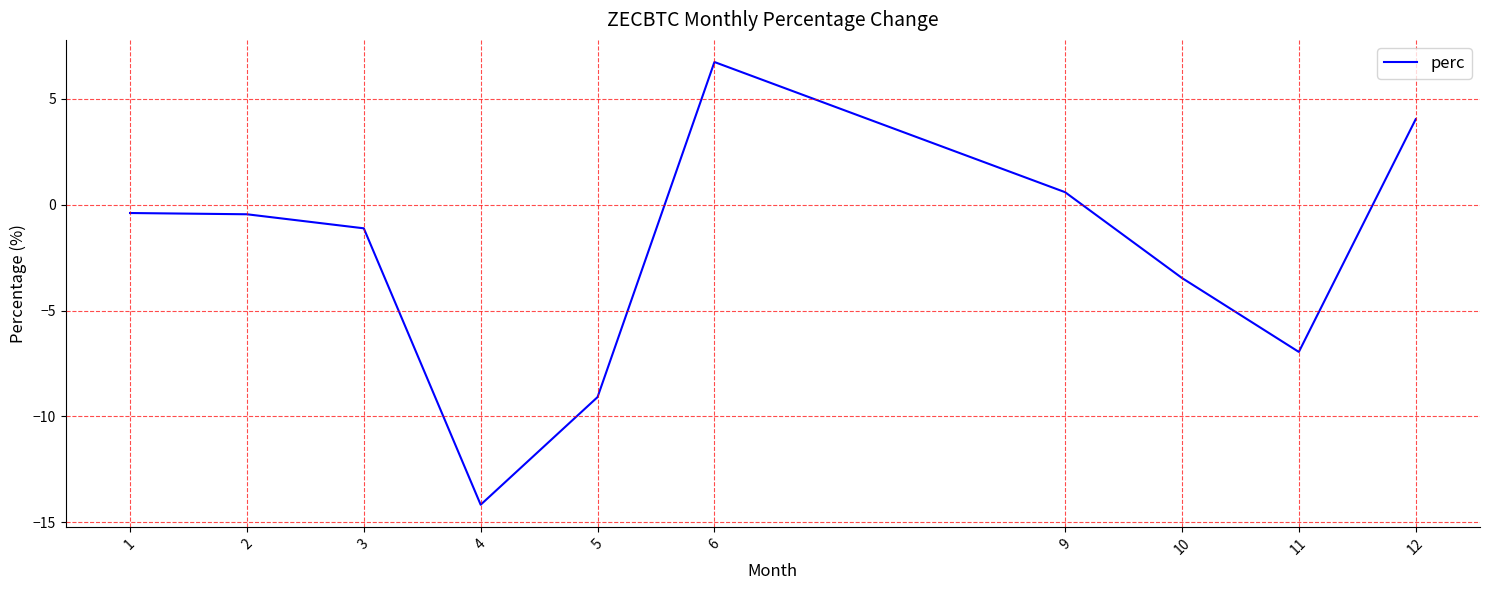

What is the change in value from 3 to 9?

+1.7